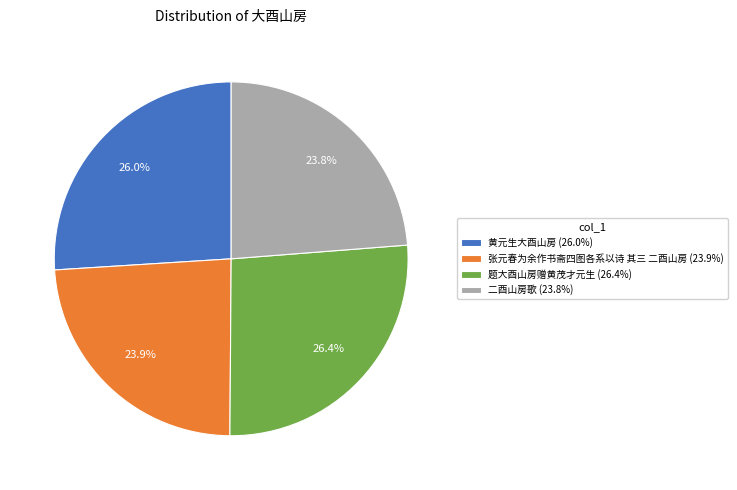

To the nearest percent, what is the average slice percentage?

25%